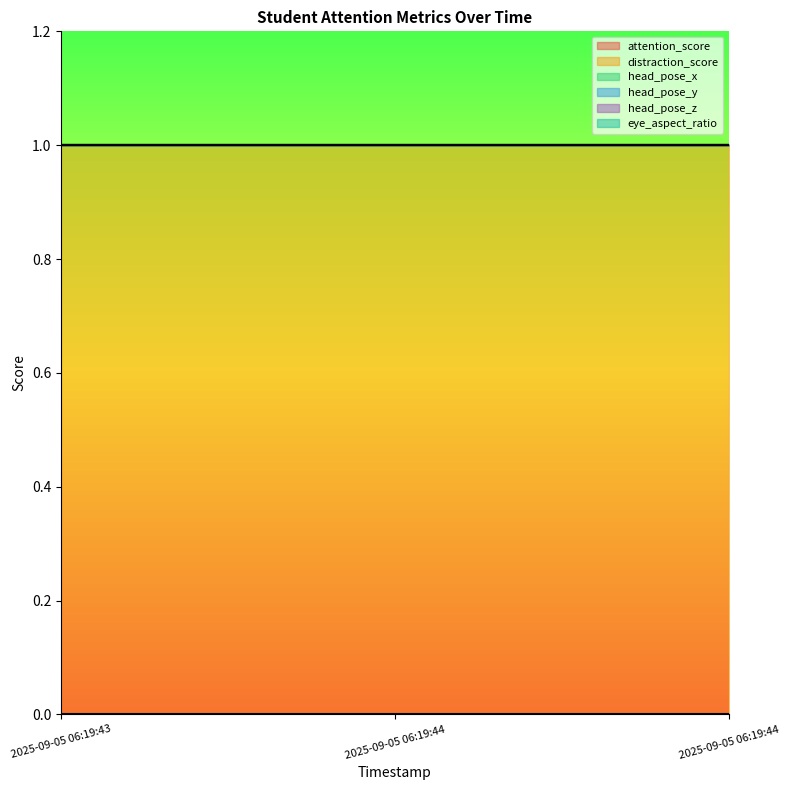

Is the value of head_pose_y at 2025-09-05 06:19:44 greater than the value of eye_aspect_ratio at 2025-09-05 06:19:44?

No